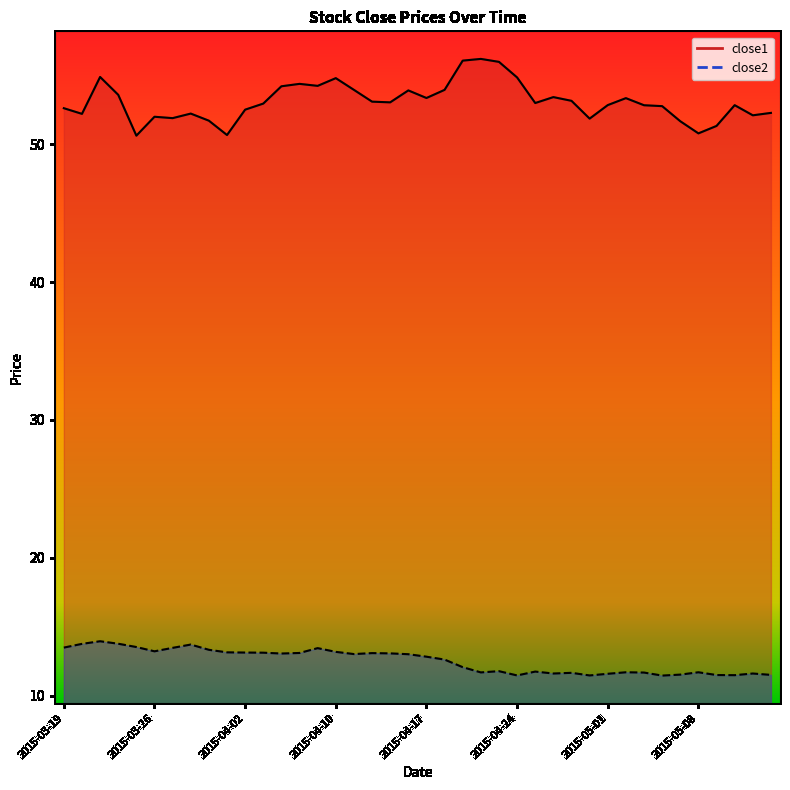

How many interior local peaks does the close2 series have?

10